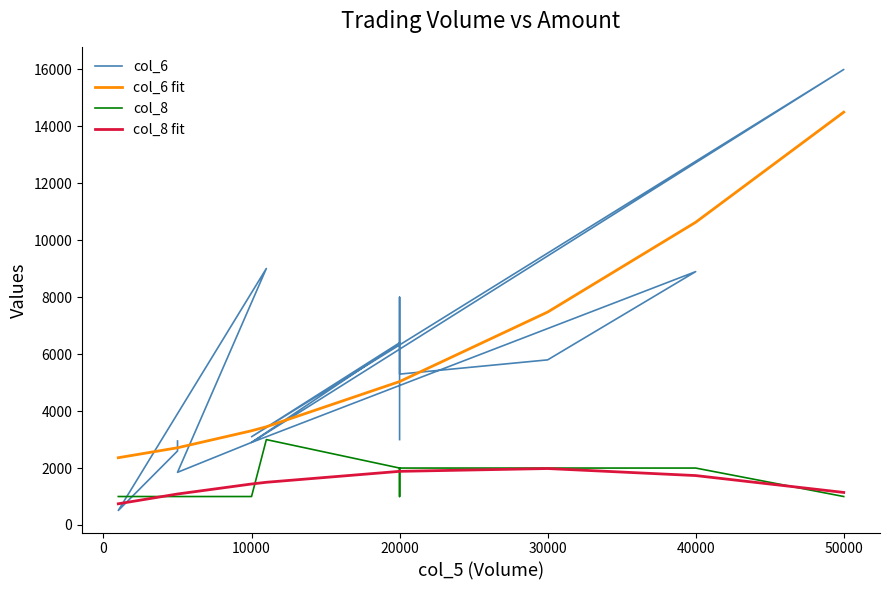

What is the minimum value shown in the chart?

510.0